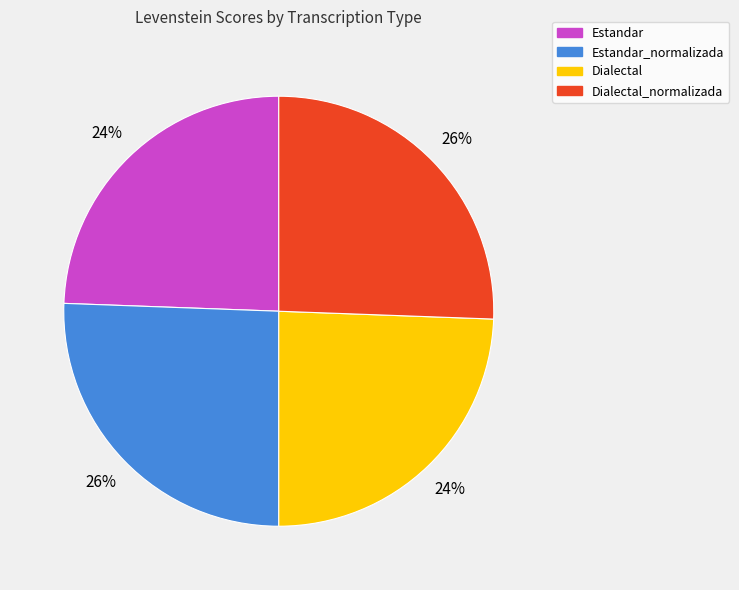

True or false: Dialectal accounts for 34% of the total.

False